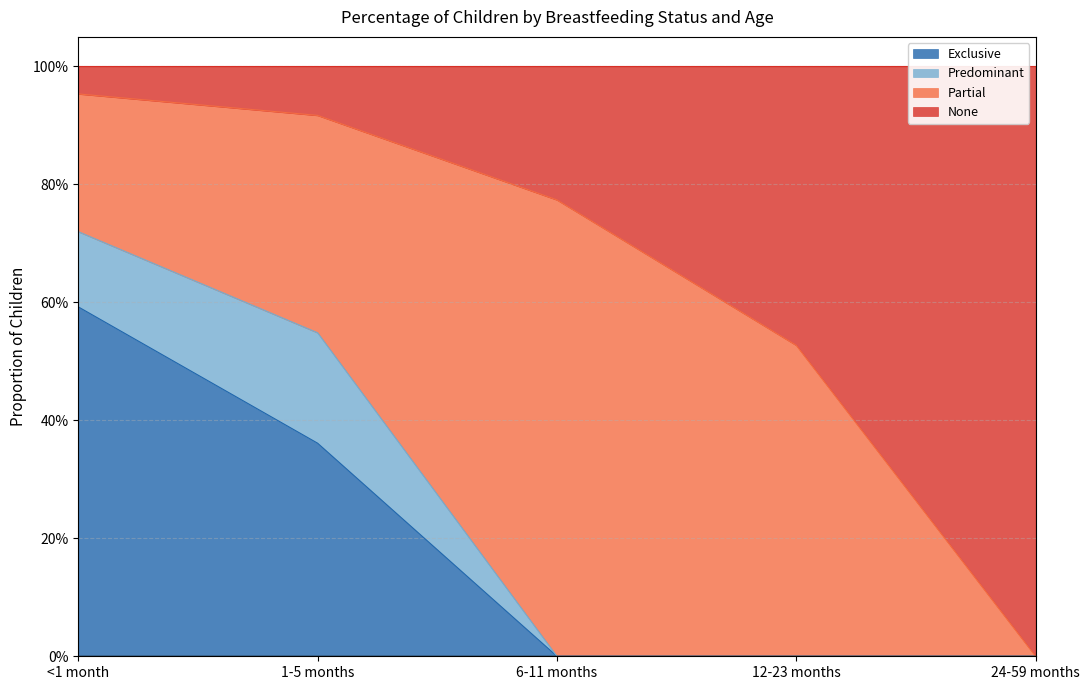

What is the difference between the Exclusive values at 24-59 months and <1 month?

0.6